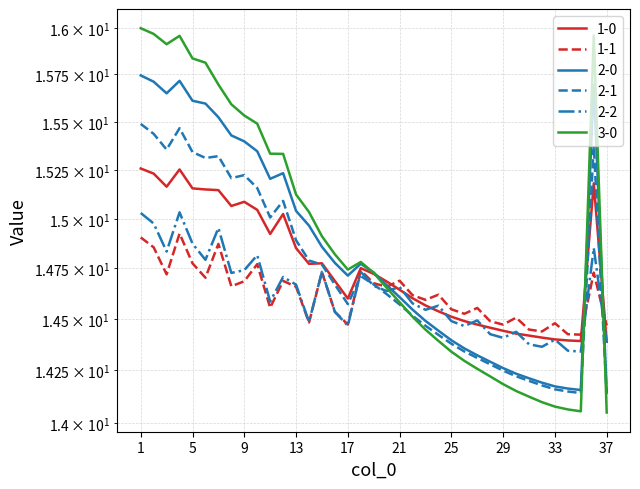

Reading left to right, extract all data points from this chart.

1-0: 15.3	15.2	15.2	15.3	15.2	15.1	15.1	15.1	15.1	15.0	14.9	15.0	14.9	14.8	14.8	14.7	14.6	14.8	14.7	14.7	14.6	14.6	14.6	14.5	14.5	14.5	14.5	14.5	14.4	14.4	14.4	14.4	14.4	14.4	14.4	15.2	14.4
1-1: 14.9	14.9	14.7	14.9	14.8	14.7	14.9	14.7	14.7	14.8	14.6	14.7	14.7	14.5	14.7	14.5	14.5	14.7	14.7	14.7	14.7	14.6	14.6	14.6	14.5	14.5	14.6	14.5	14.5	14.5	14.4	14.4	14.5	14.4	14.4	14.7	14.5
2-0: 15.7	15.7	15.6	15.7	15.6	15.6	15.5	15.4	15.4	15.3	15.2	15.2	15.0	15.0	14.9	14.8	14.7	14.8	14.7	14.7	14.6	14.5	14.5	14.4	14.4	14.4	14.3	14.3	14.3	14.2	14.2	14.2	14.2	14.2	14.2	15.7	14.2
2-1: 15.5	15.4	15.4	15.5	15.3	15.3	15.3	15.2	15.2	15.2	15.0	15.1	14.9	14.8	14.8	14.7	14.6	14.7	14.7	14.6	14.6	14.5	14.5	14.4	14.4	14.3	14.3	14.3	14.2	14.2	14.2	14.2	14.2	14.1	14.1	15.4	14.1
2-2: 15.0	15.0	14.8	15.0	14.9	14.8	15.0	14.7	14.7	14.8	14.6	14.7	14.7	14.5	14.7	14.5	14.5	14.7	14.7	14.6	14.7	14.6	14.5	14.6	14.5	14.5	14.5	14.4	14.4	14.4	14.4	14.4	14.4	14.3	14.3	14.9	14.4
3-0: 16.0	16.0	15.9	16.0	15.8	15.8	15.7	15.6	15.5	15.5	15.3	15.3	15.1	15.0	14.9	14.8	14.7	14.8	14.7	14.7	14.6	14.5	14.4	14.4	14.3	14.3	14.3	14.2	14.2	14.2	14.1	14.1	14.1	14.1	14.1	16.0	14.0